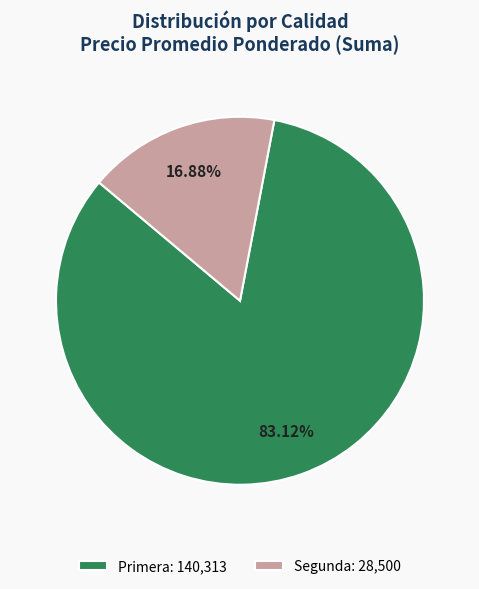

Between Segunda: 28,500 and Primera: 140,313, which is larger?

Primera: 140,313